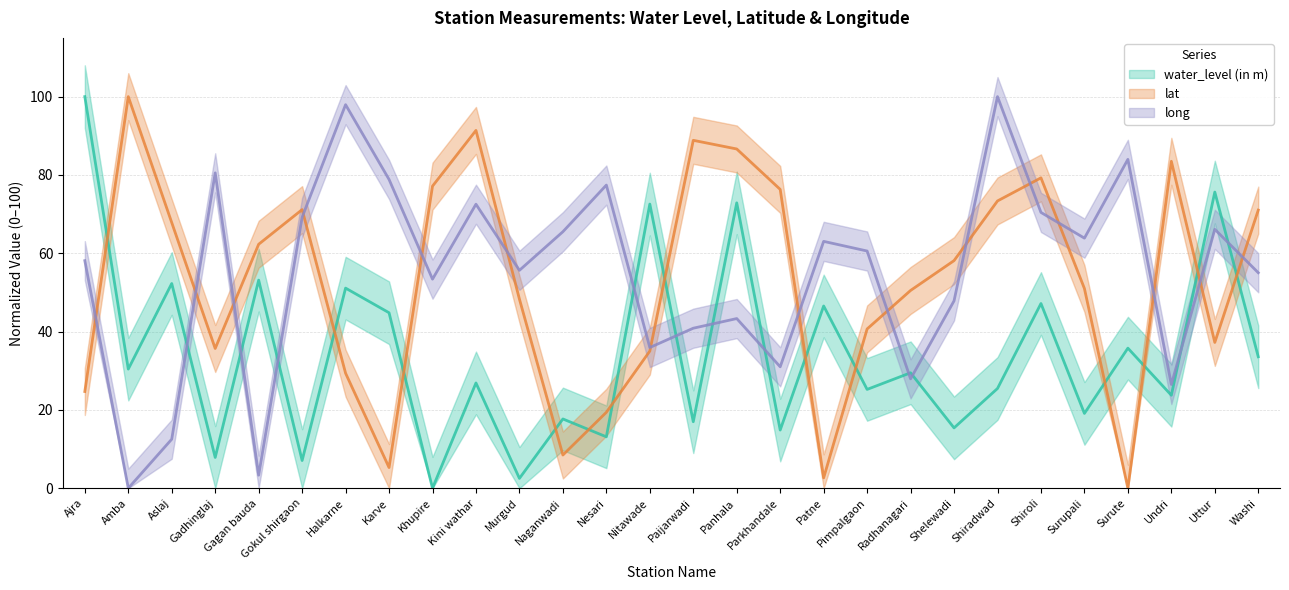

What is the approximate value of water_level (in m) at Gokul shirgaon?

7.1